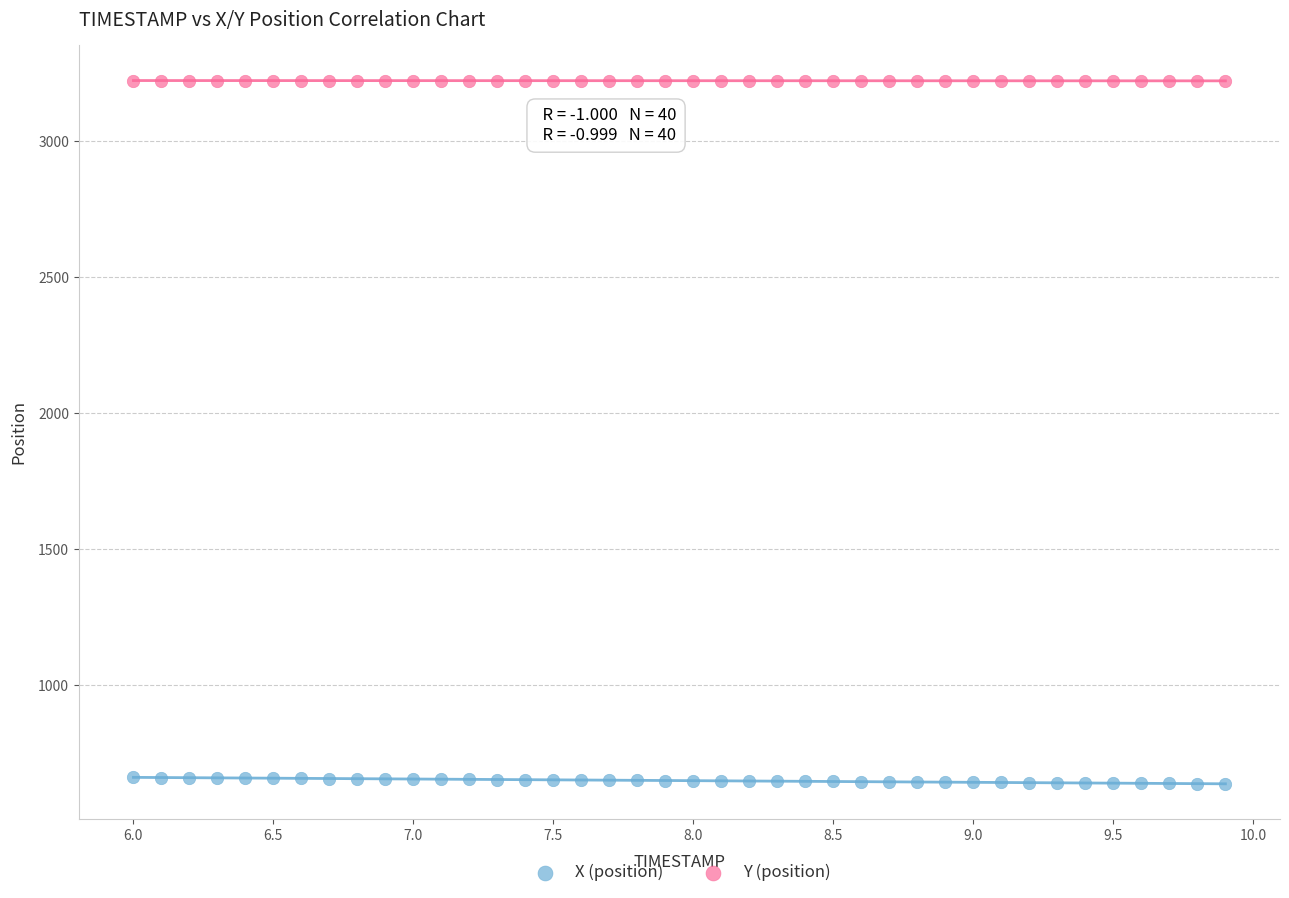

Which series reaches the maximum Y coordinate?

Y (position)